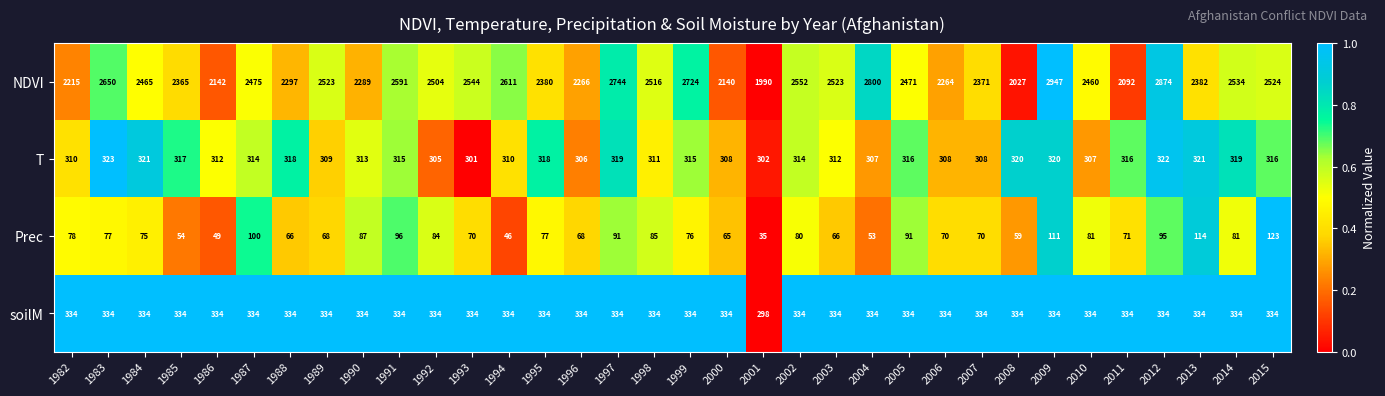

At which label is NDVI closest to 2468?

1984